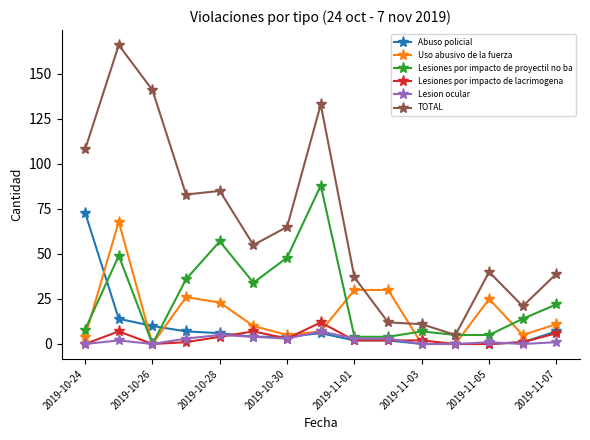

What is the difference between the maximum and minimum values in the TOTAL series?

161